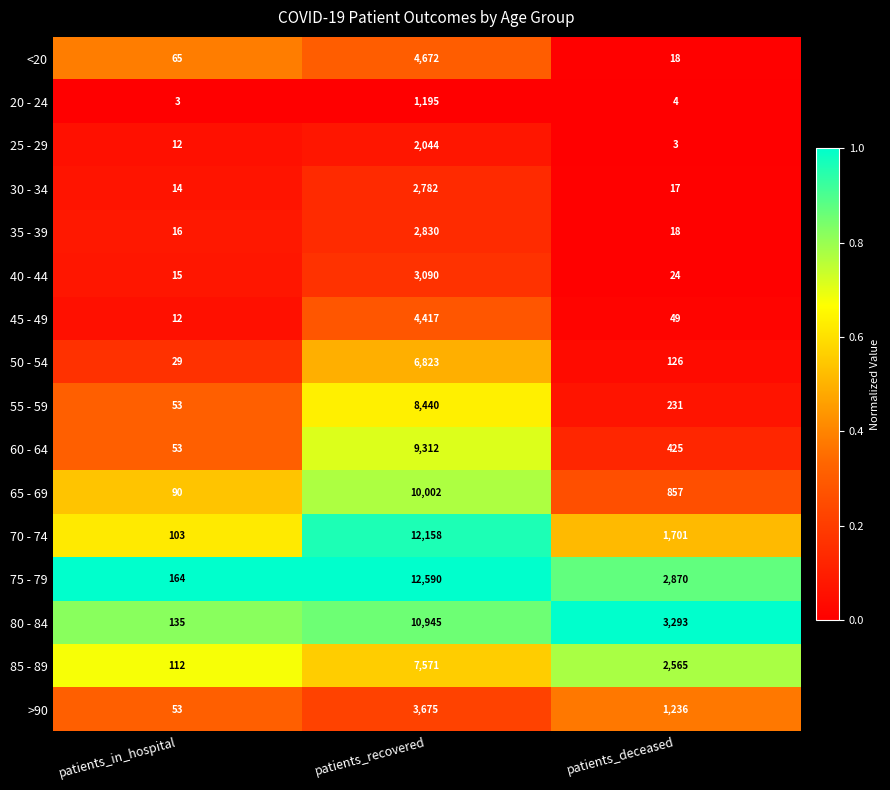

The 30 - 34 series shows 3848 at patients_recovered. True or false?

False